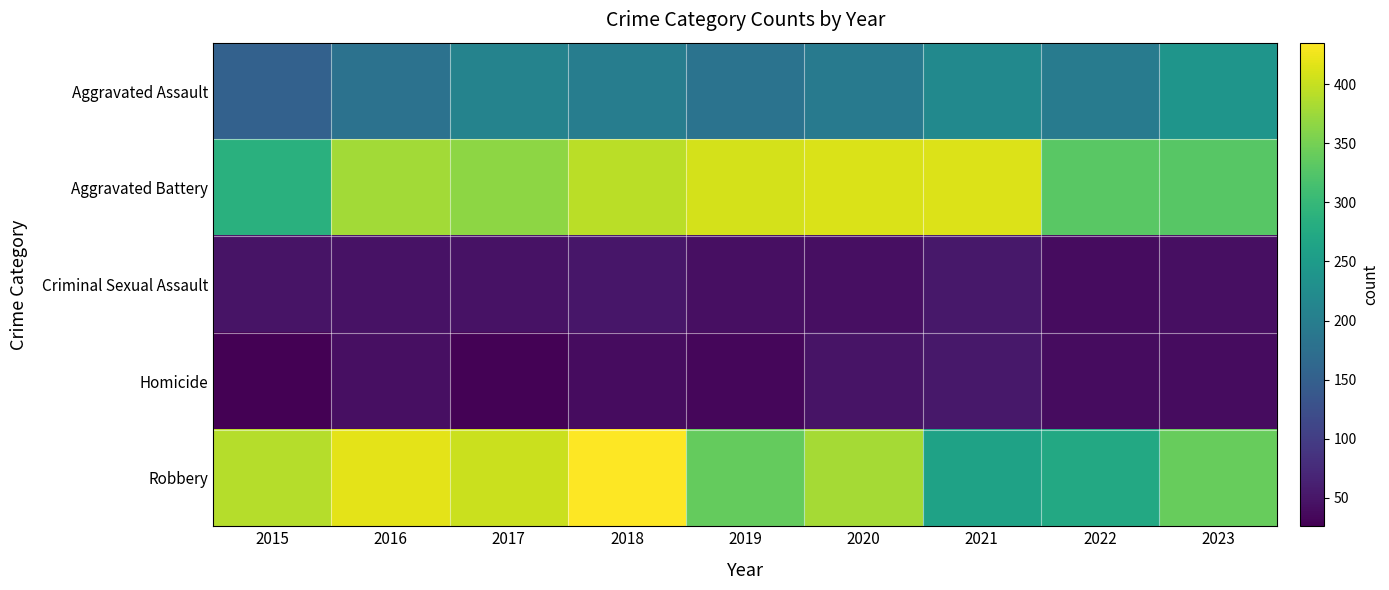

Reading right to left, extract all data points from this chart.

Aggravated Assault: 2023=240	2022=196	2021=220	2020=194	2019=181	2018=199	2017=209	2016=180	2015=153
Aggravated Battery: 2023=328	2022=330	2021=413	2020=412	2019=409	2018=393	2017=365	2016=379	2015=285
Criminal Sexual Assault: 2023=42	2022=39	2021=53	2020=42	2019=43	2018=50	2017=46	2016=46	2015=47
Homicide: 2023=40	2022=39	2021=53	2020=47	2019=33	2018=40	2017=28	2016=43	2015=26
Robbery: 2023=340	2022=273	2021=261	2020=380	2019=339	2018=435	2017=402	2016=419	2015=389